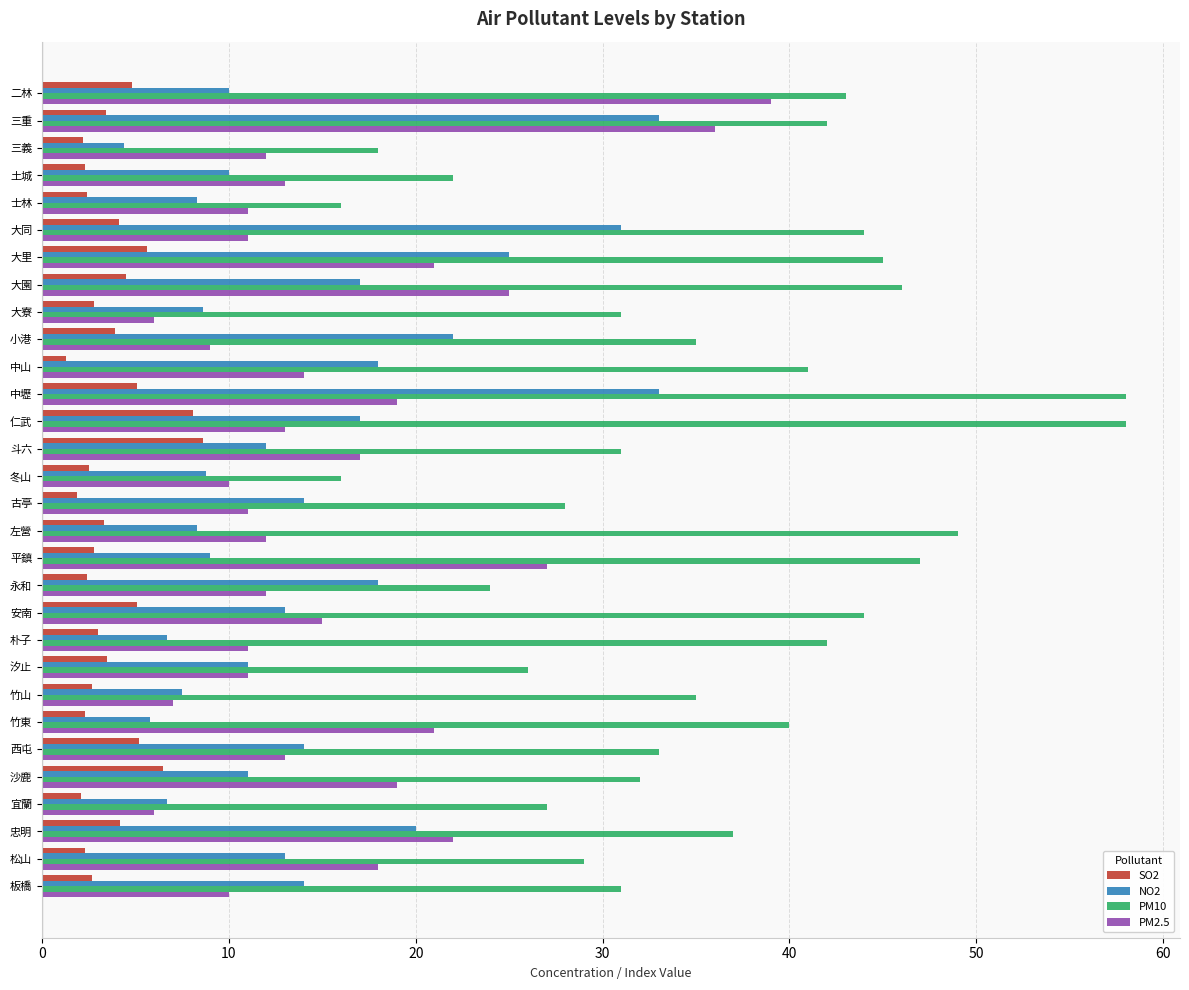

What is the average value of the NO2 series?

14.3